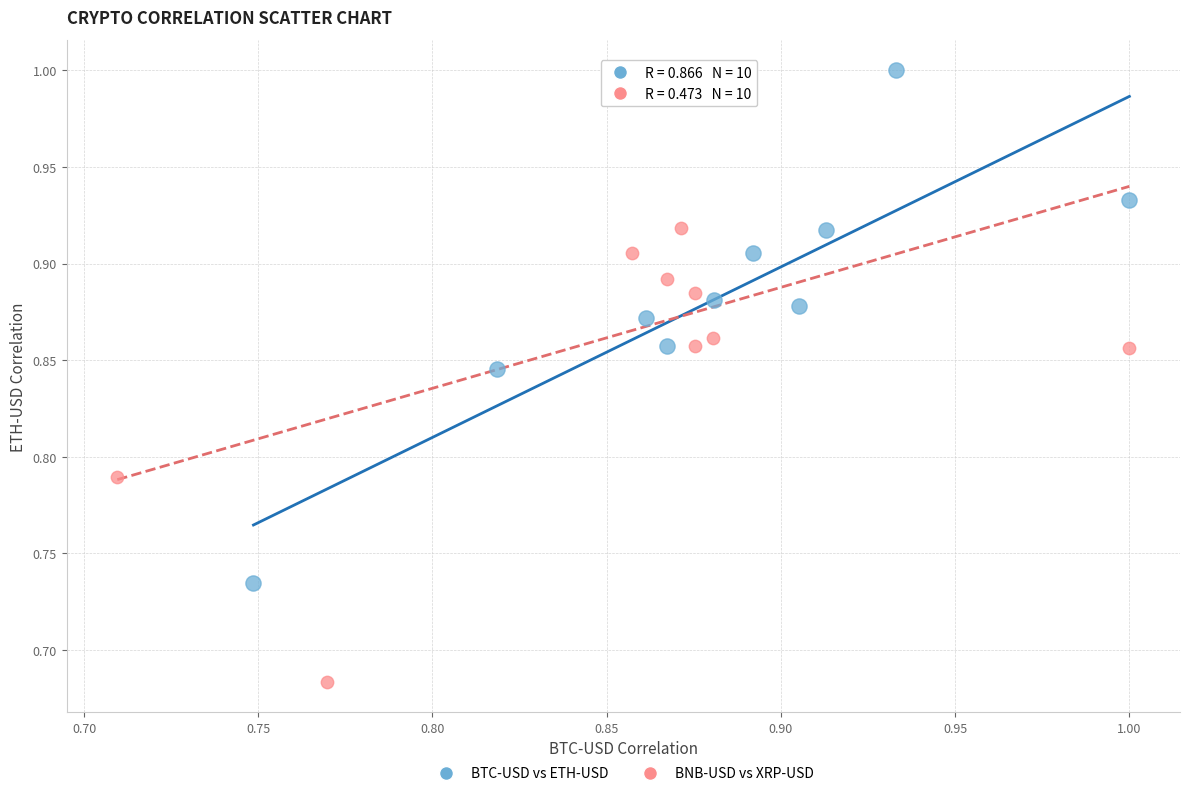

Which series has the largest Y range (max minus min)?

BNB-USD vs XRP-USD